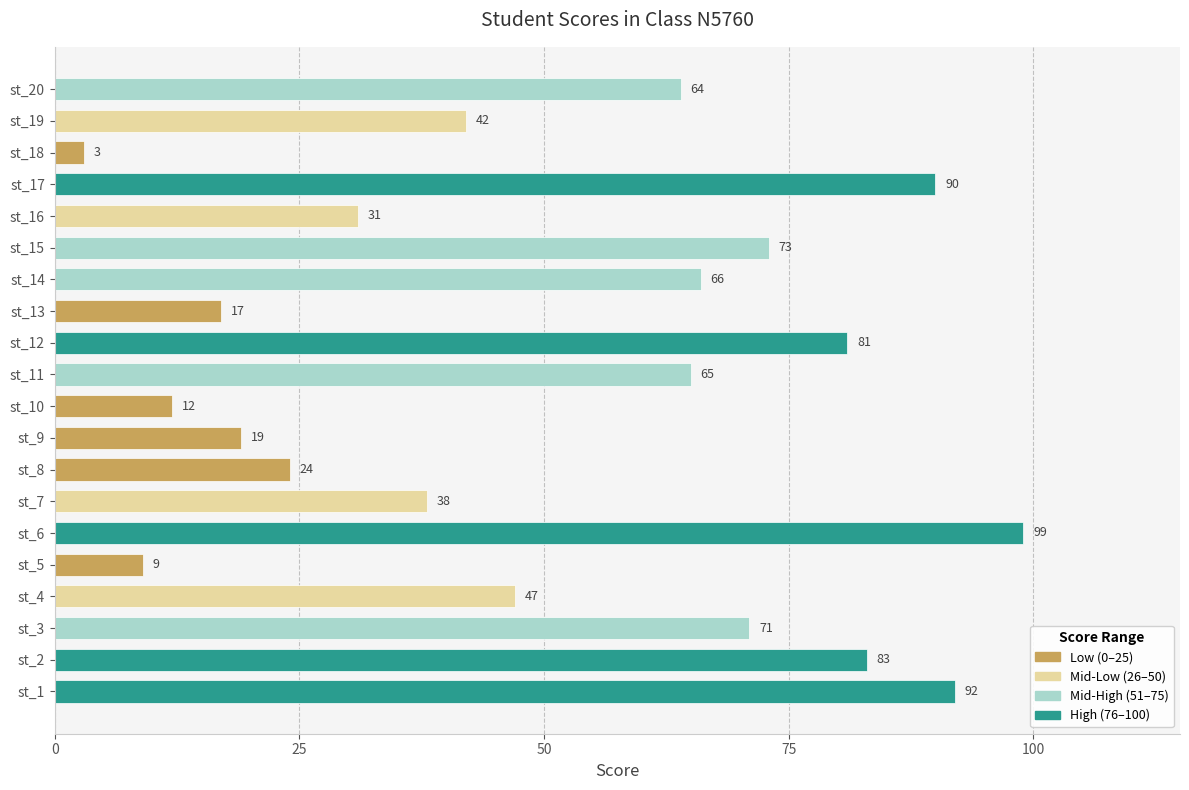

What is the average value?

51